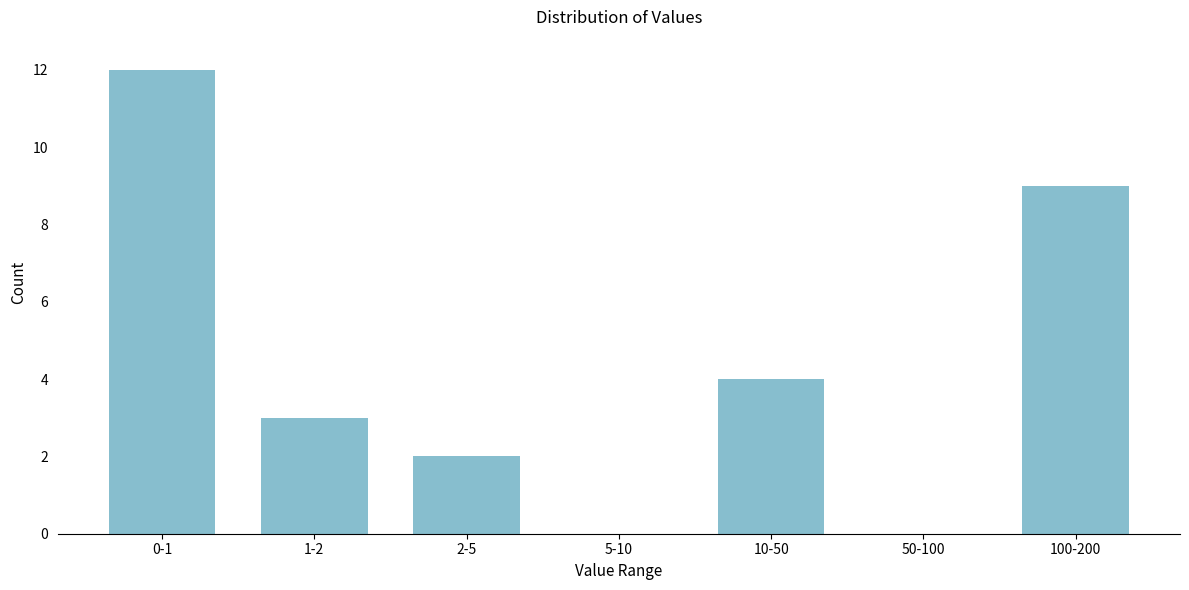

Reading right to left, what are all the values shown in this chart?

100-200=9	50-100=0	10-50=4	5-10=0	2-5=2	1-2=3	0-1=12